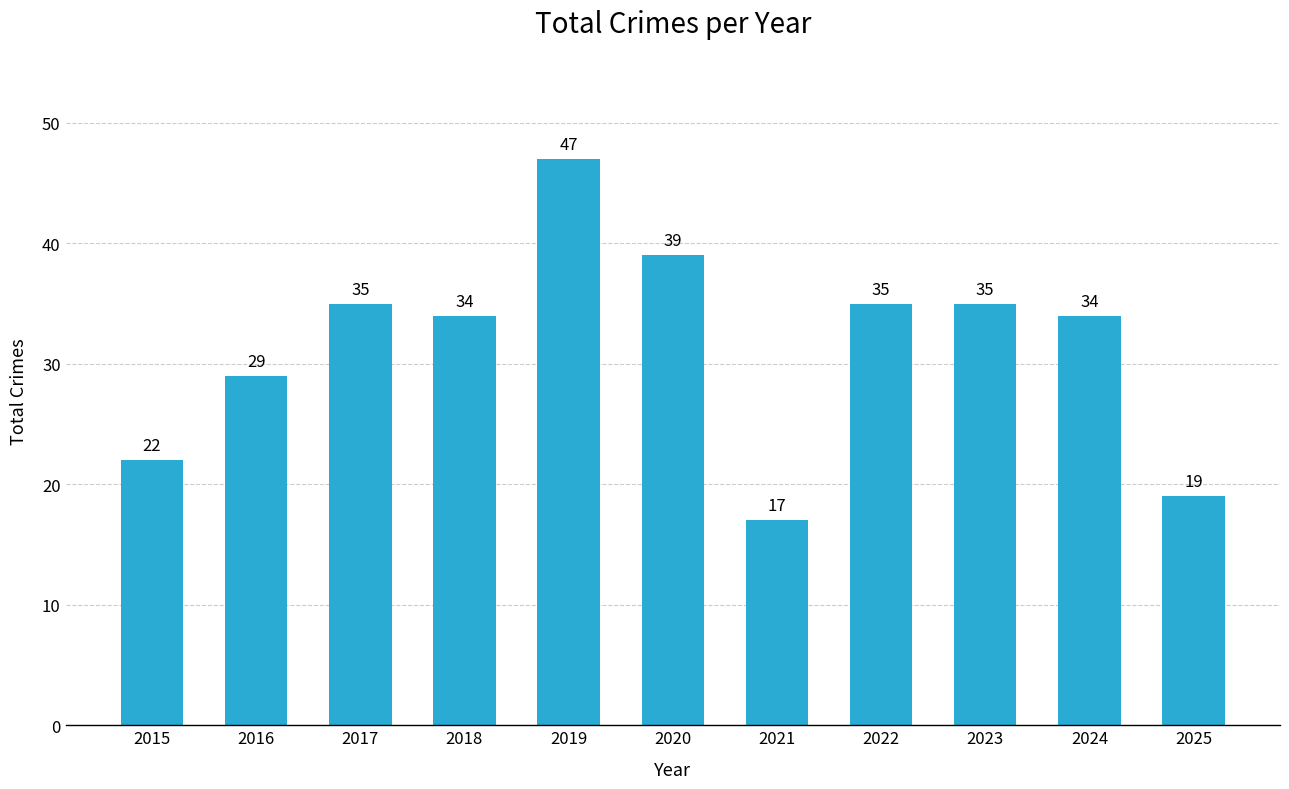

What is the sum of all values?

346